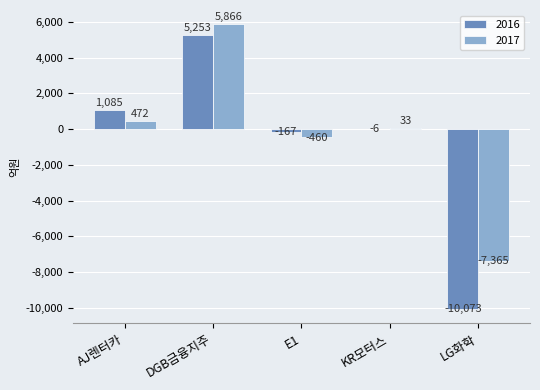

Which series changed the most between AJ렌터카 and DGB금융지주?

2017